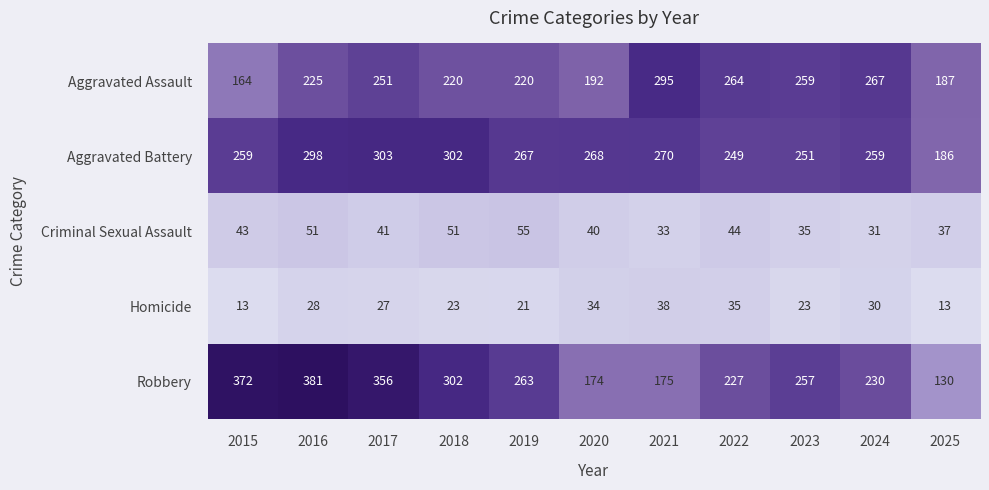

What is the approximate value of Criminal Sexual Assault at 2023, to the nearest 10?

40